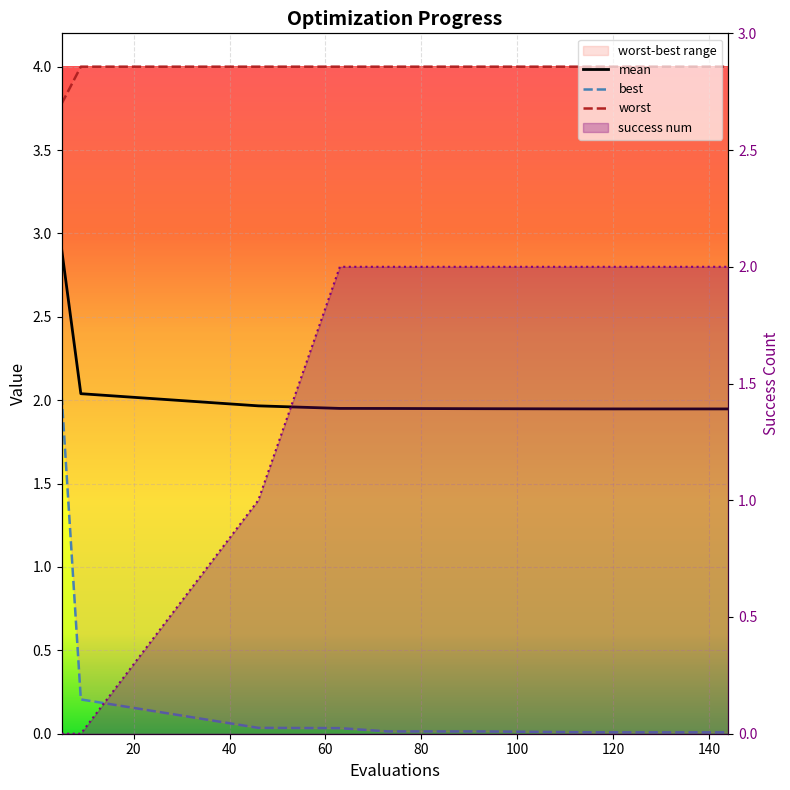

True or false: success num has more than 1 points higher than both neighbors.

False